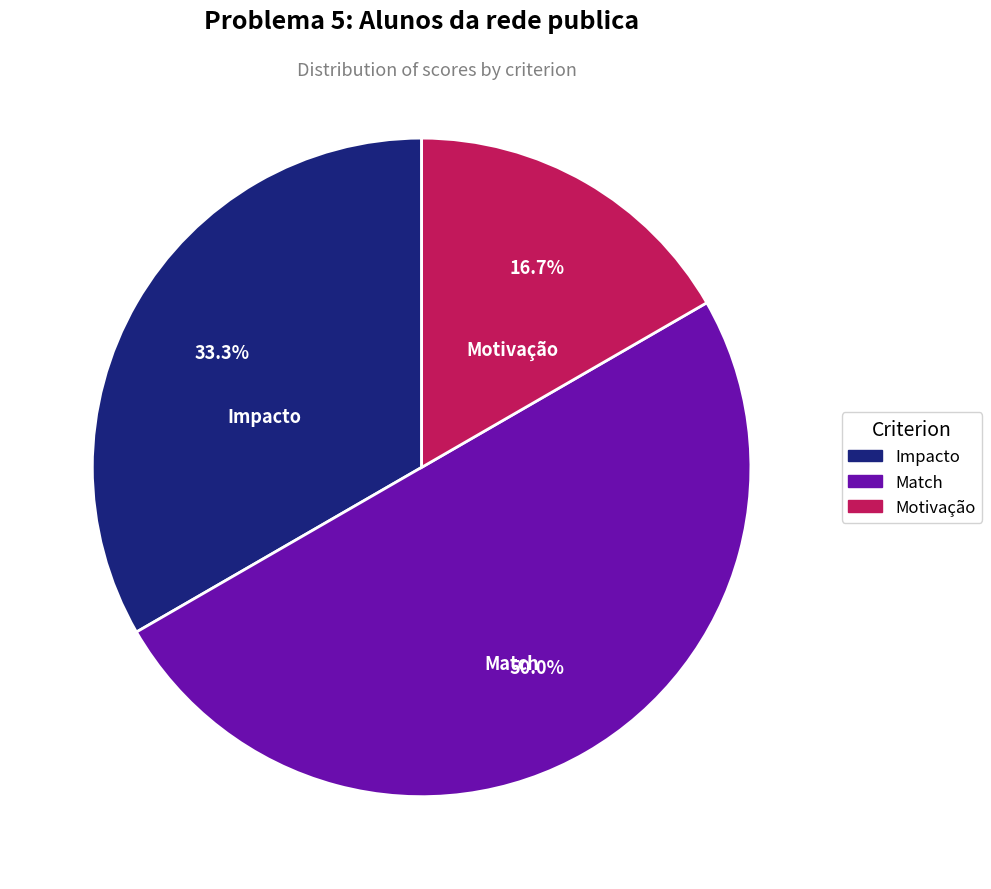

How many segments does this pie chart have?

3